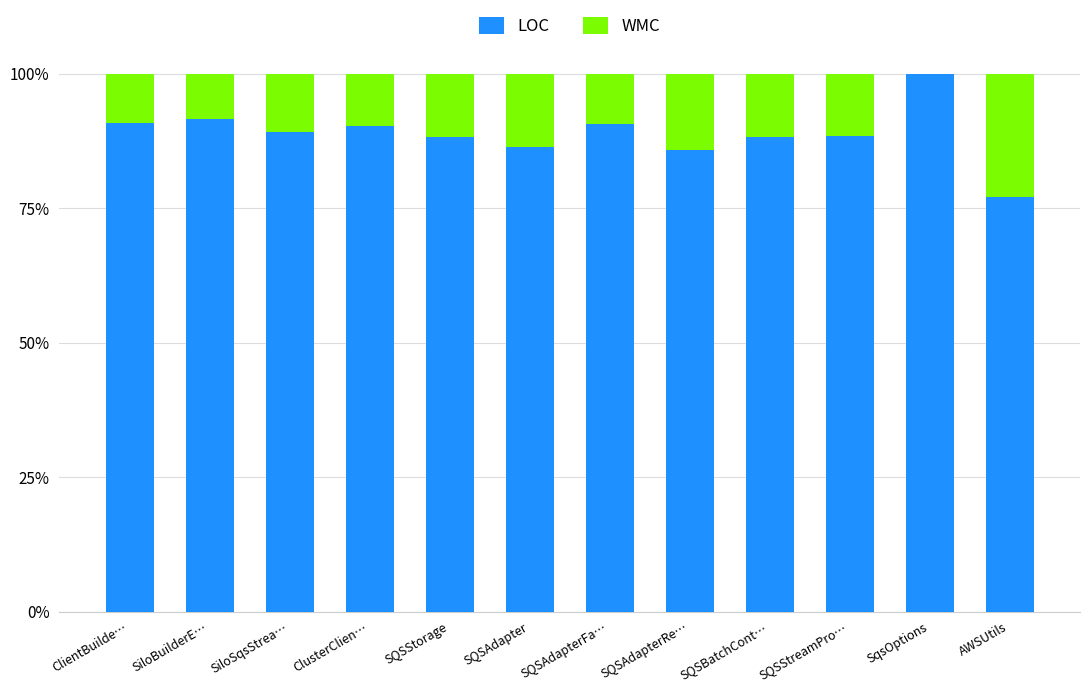

What are all the series names shown in the legend?

LOC, WMC